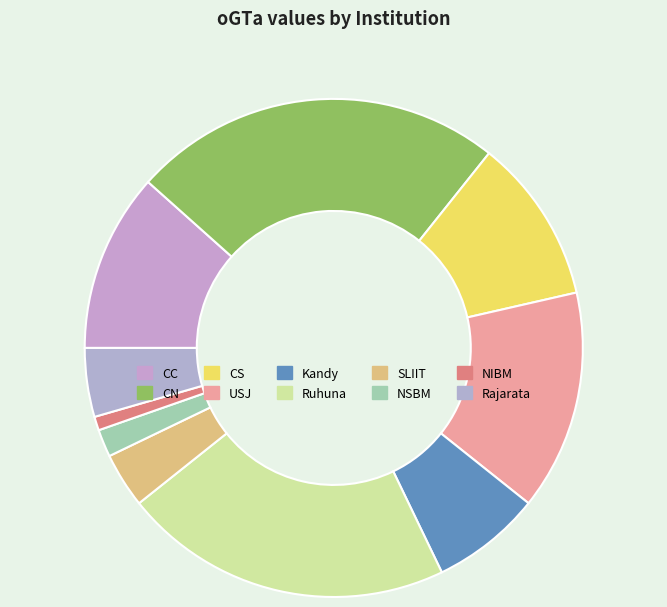

What portion of the pie excludes NSBM?

98.2%